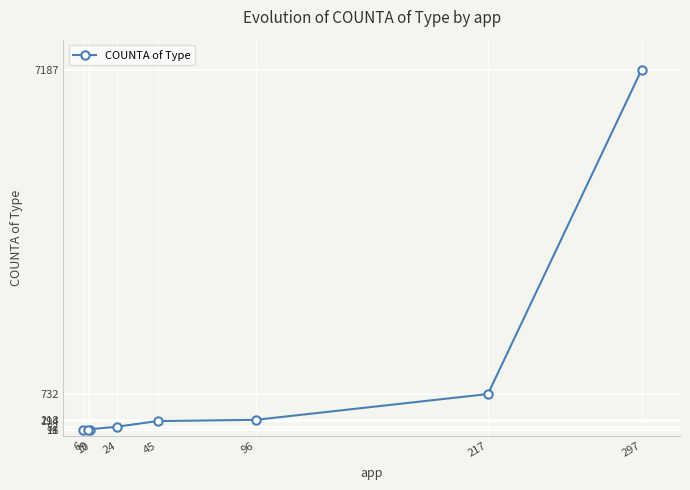

What is the greatest value displayed?

7187